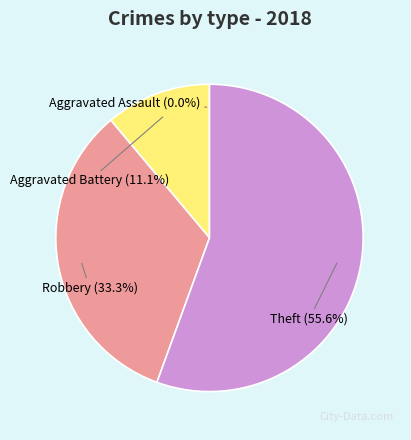

Is there any slice that represents more than half of the pie?

Yes